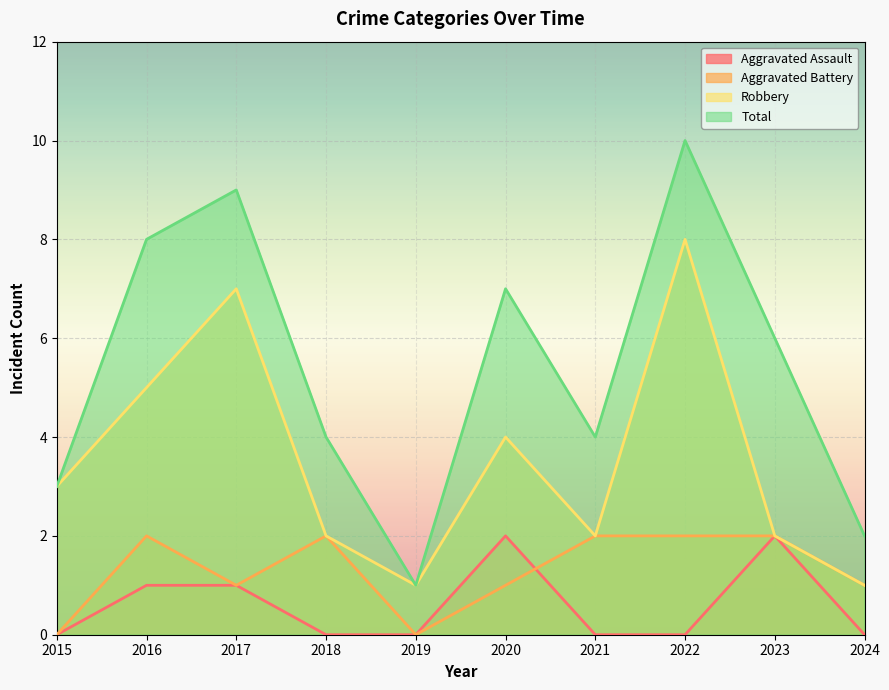

At which label is Aggravated Assault closest to 1?

2016